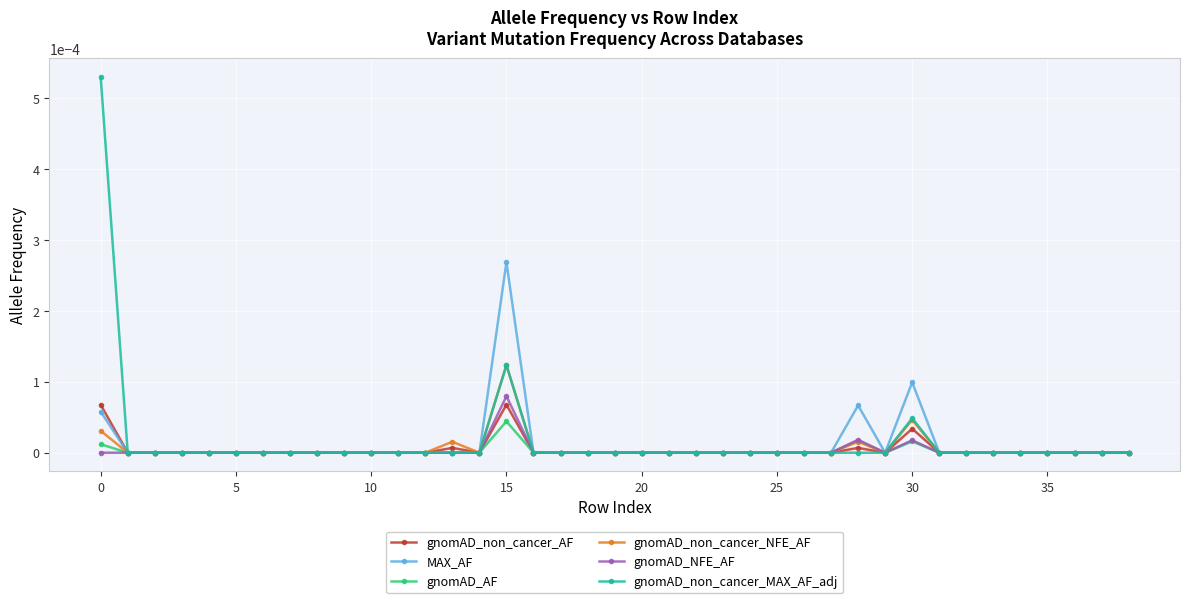

Which series has the widest spread of values?

gnomAD_non_cancer_MAX_AF_adj